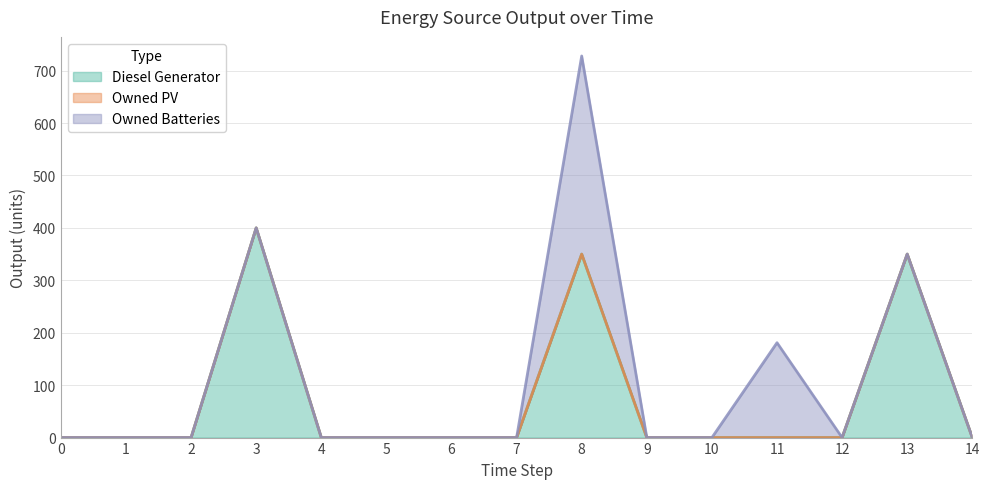

What is the difference between the second highest and minimum values in the Owned Batteries series?

181